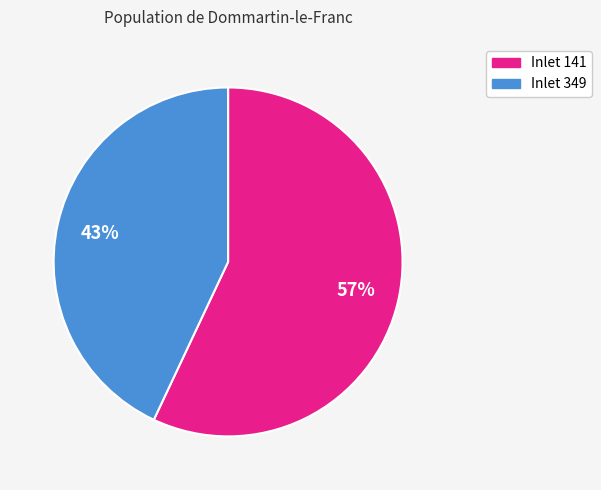

To the nearest percent, what percentage of the pie is Inlet 349?

43%